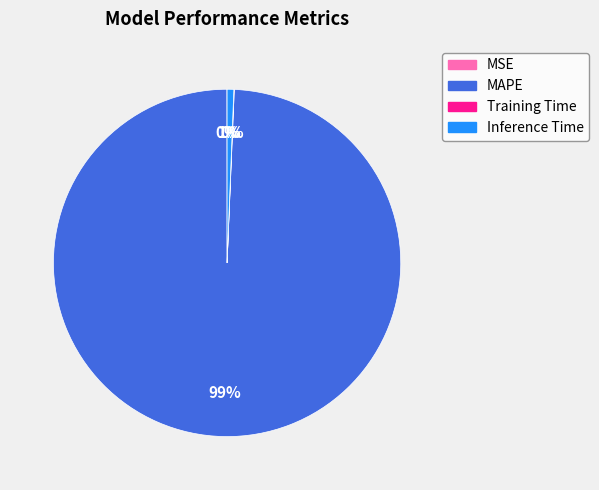

Which category has the biggest portion of the pie?

MAPE